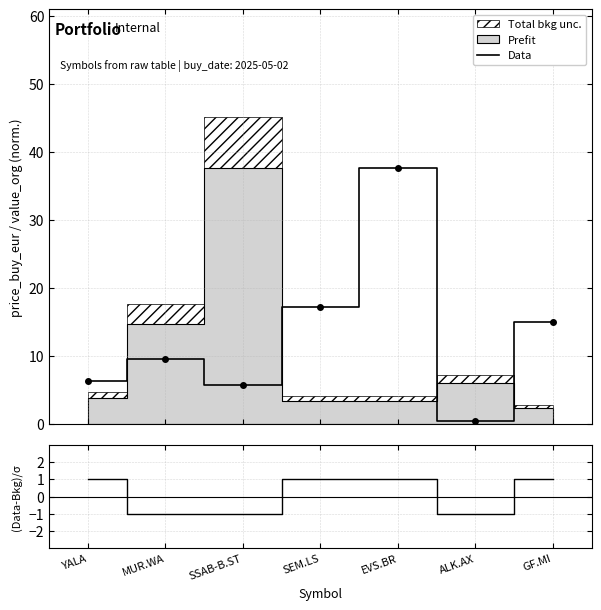

True or false: (Data-Bkg)/σ and Data cross at least once.

False